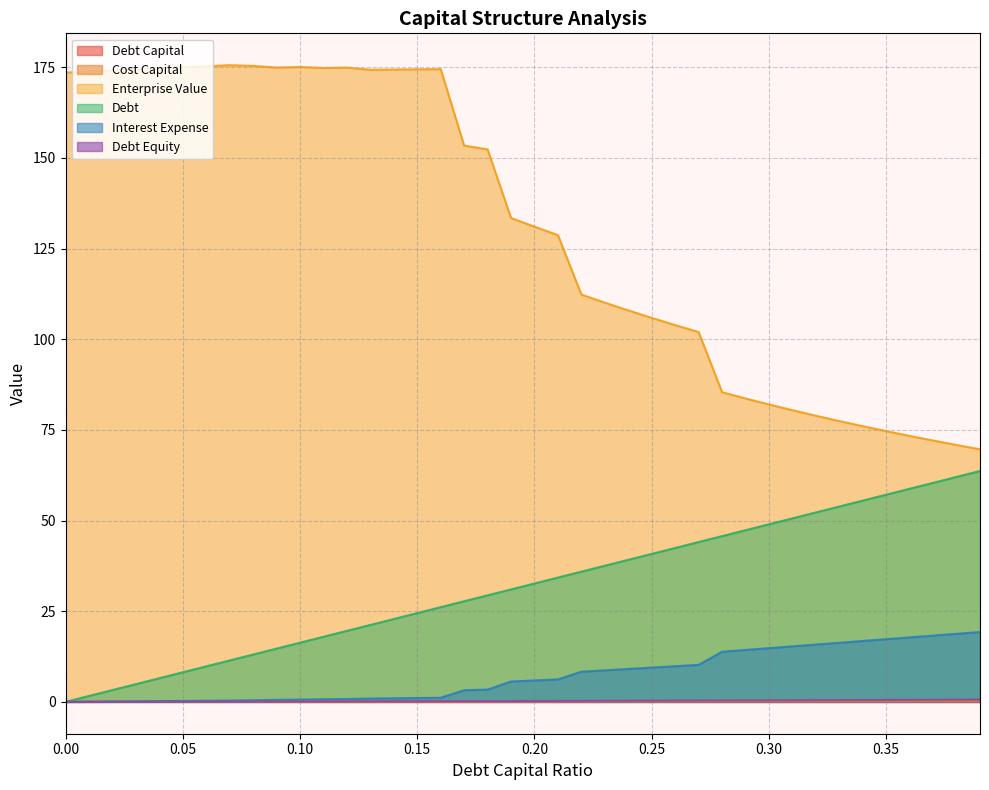

What is the difference between the highest and lowest values at 0.31?

80.3